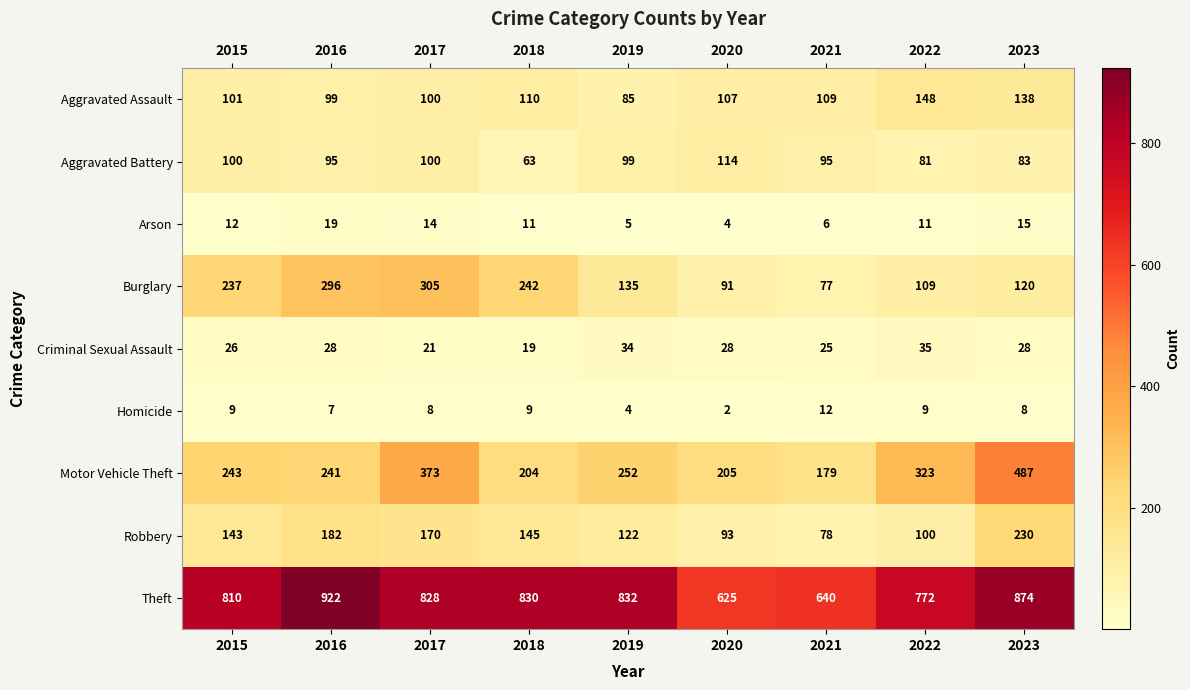

At which category is the sum across all series the highest?

2023